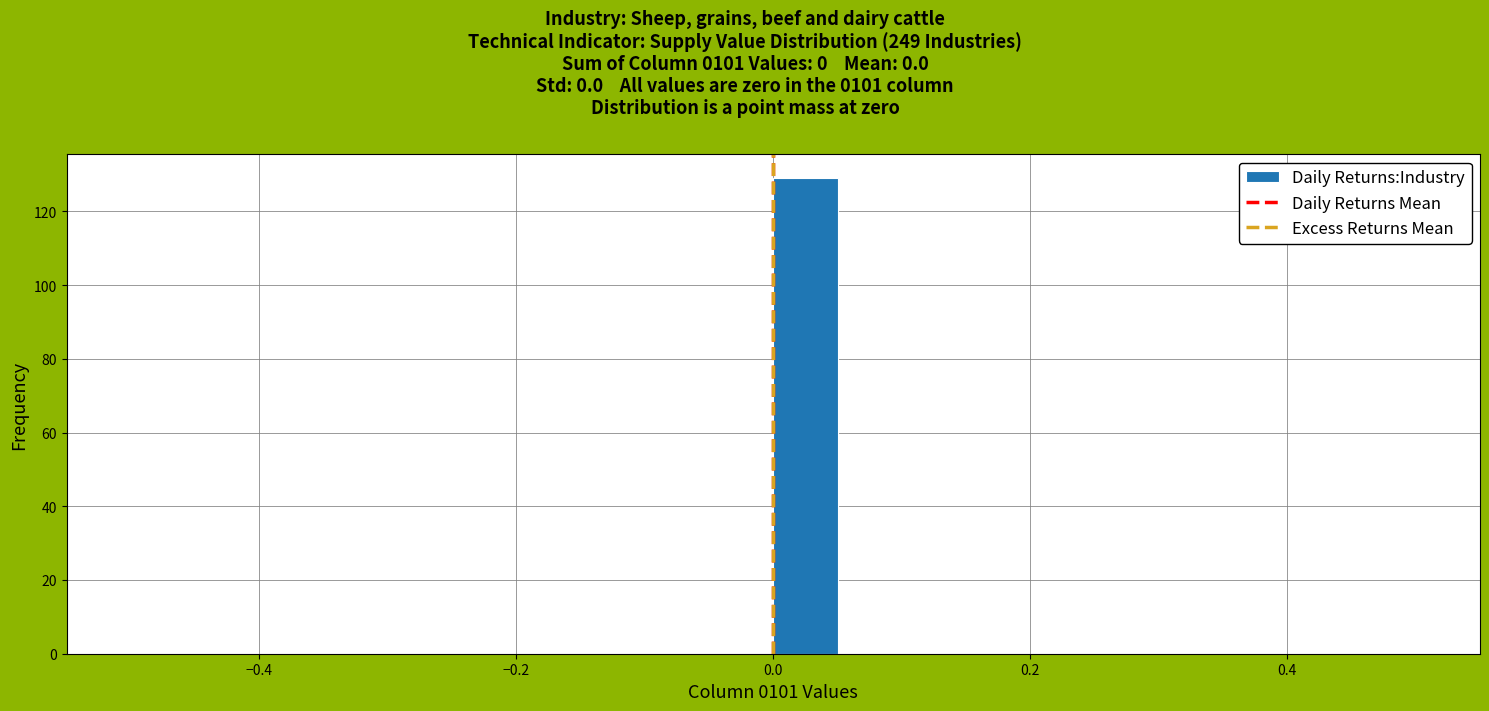

Read against the x-axis, roughly where is the centre of the tallest bar?

0.02